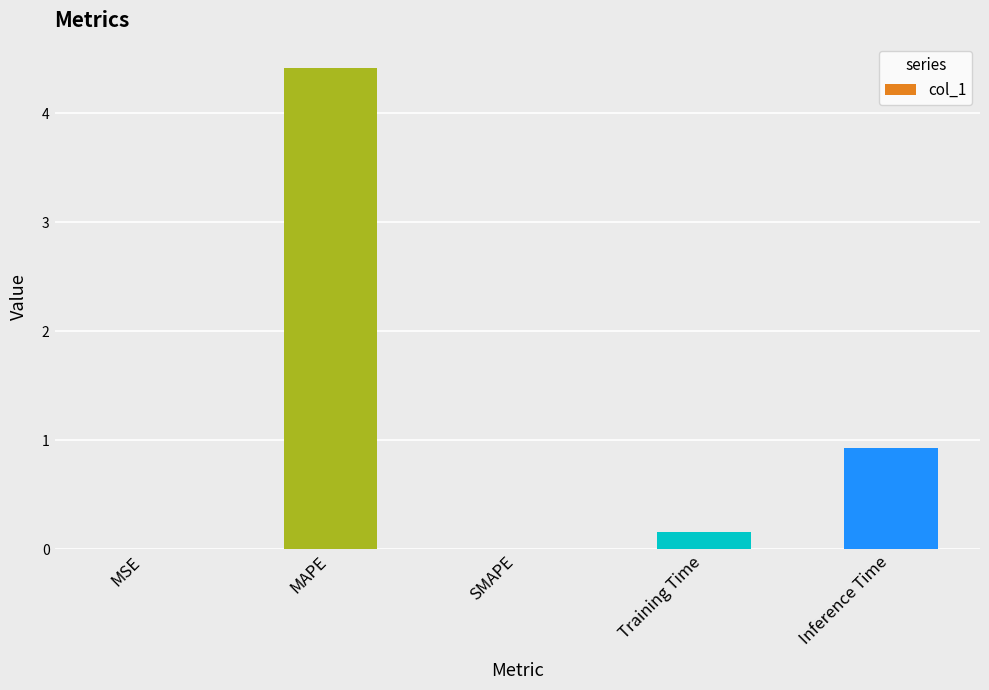

Between SMAPE and Inference Time, which is larger?

Inference Time